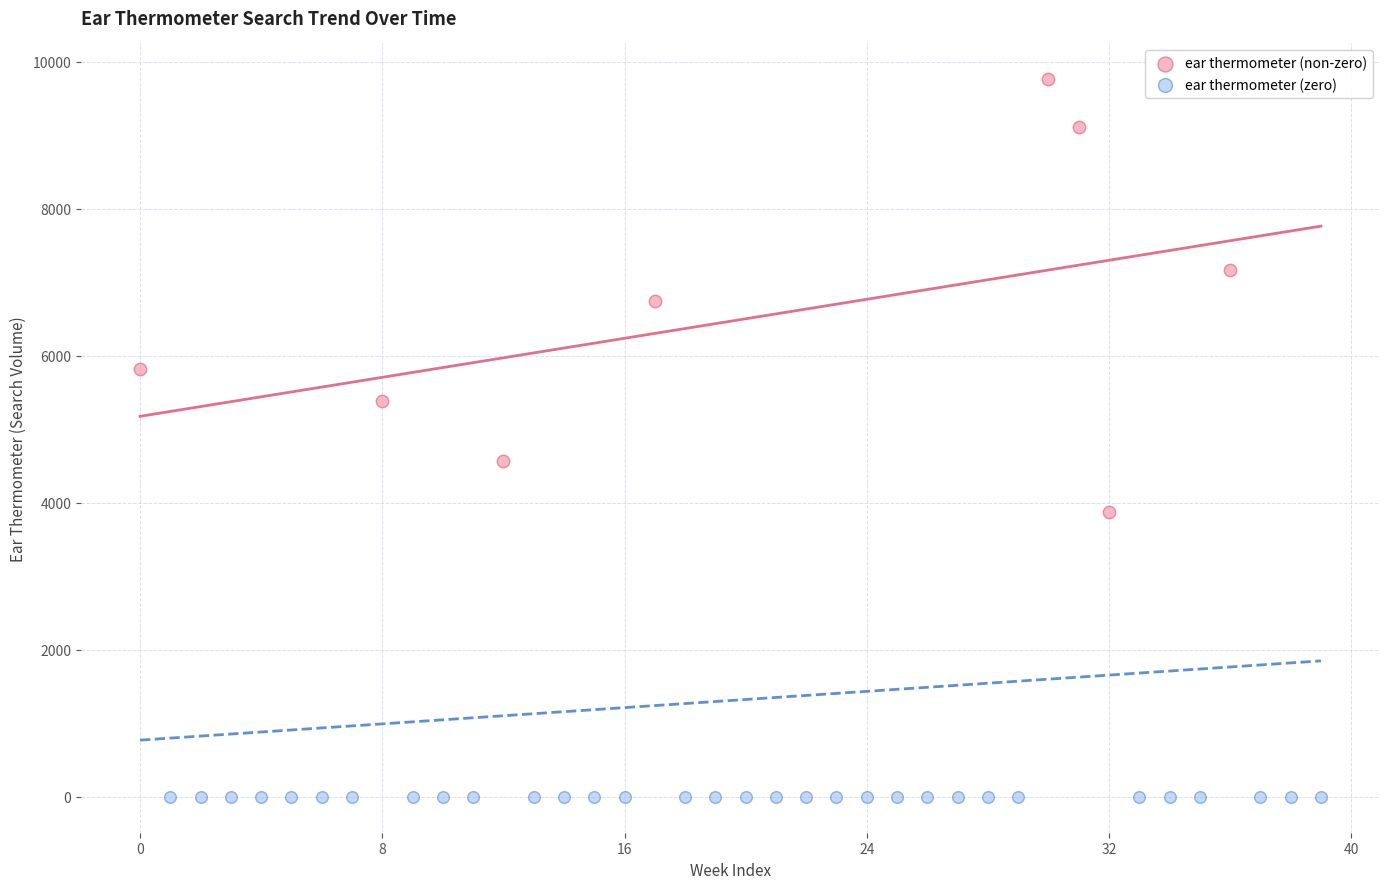

Which series reaches the minimum Y coordinate?

ear thermometer (zero)